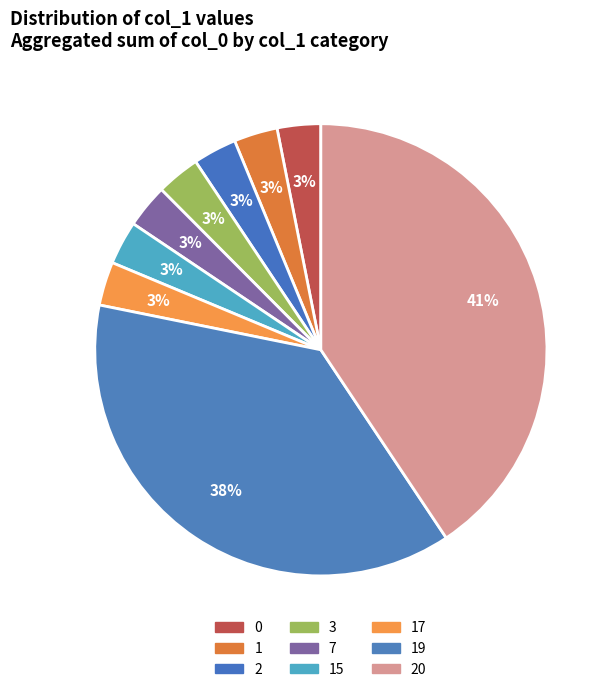

Count the number of slices in the pie.

9